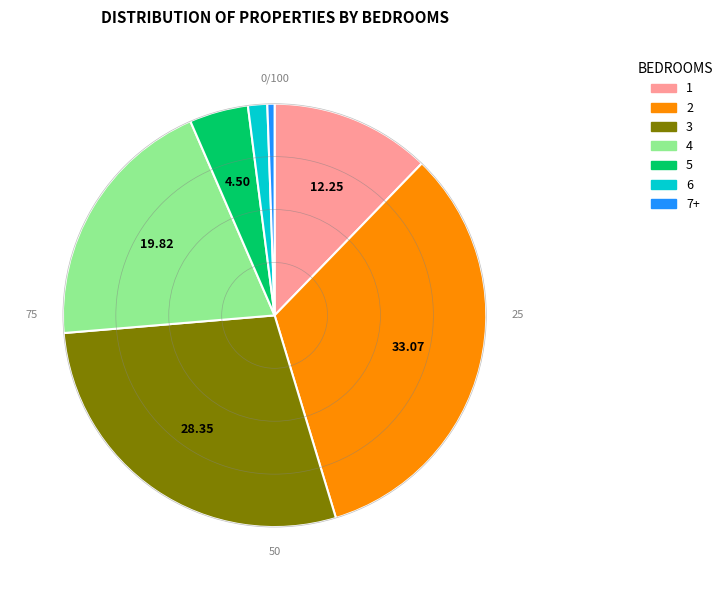

Do 6 and 7+ together represent more than half of the pie?

No